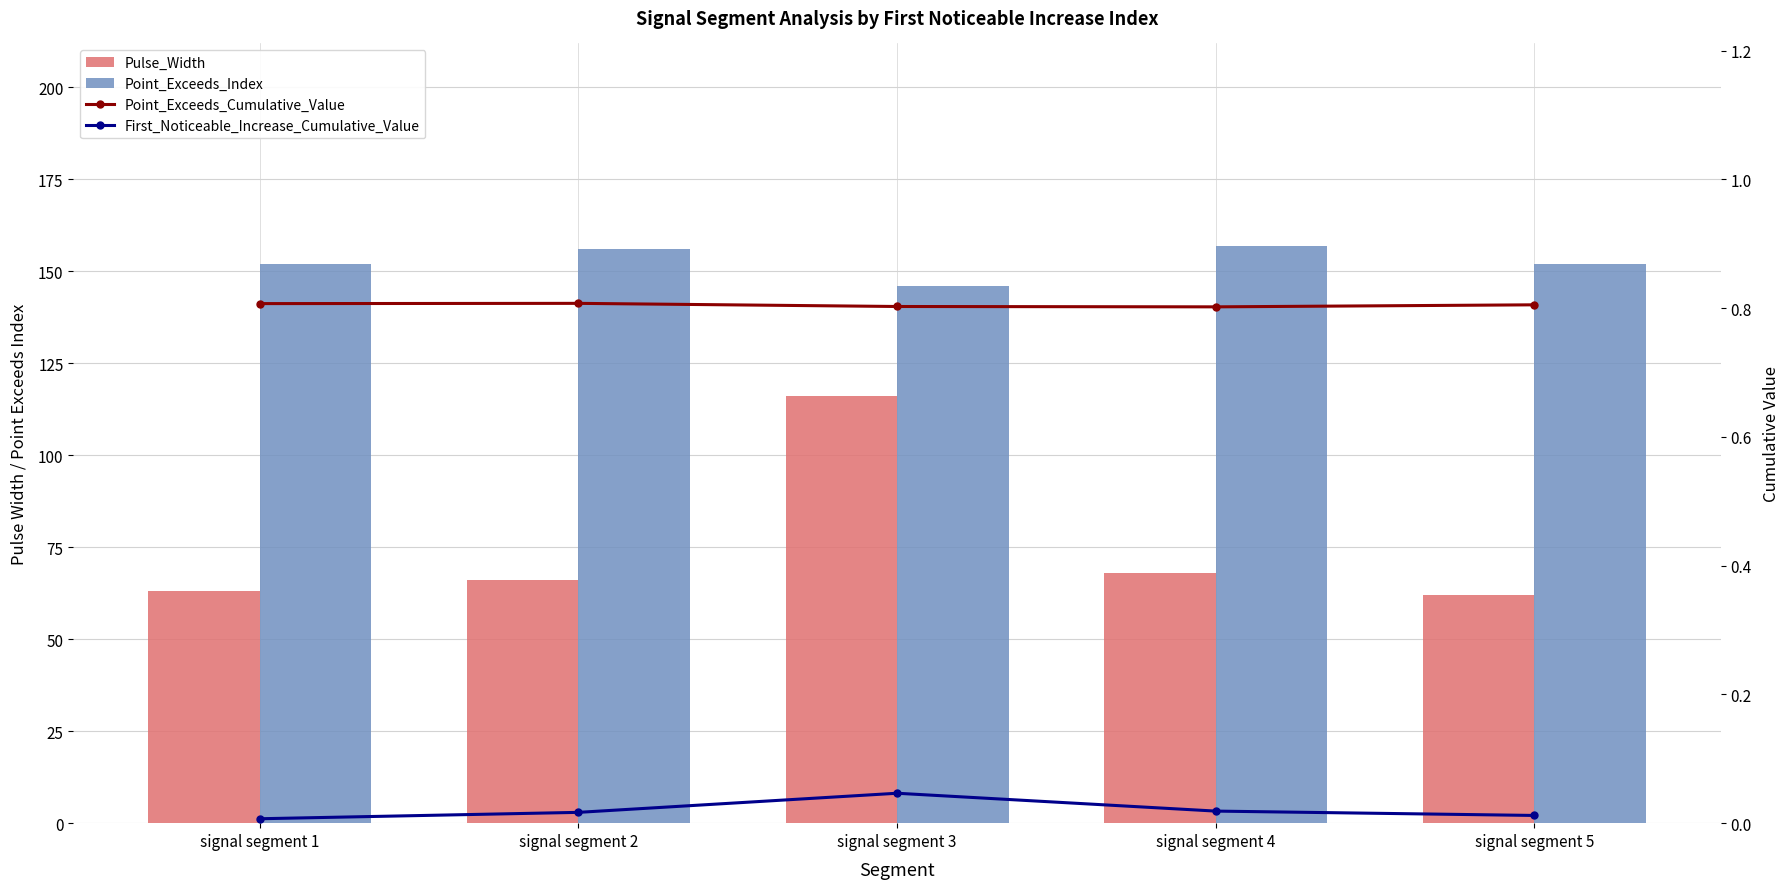

At signal segment 1, list the series in order from smallest to largest.

First_Noticeable_Increase_Cumulative_Value, Point_Exceeds_Cumulative_Value, Pulse_Width, Point_Exceeds_Index